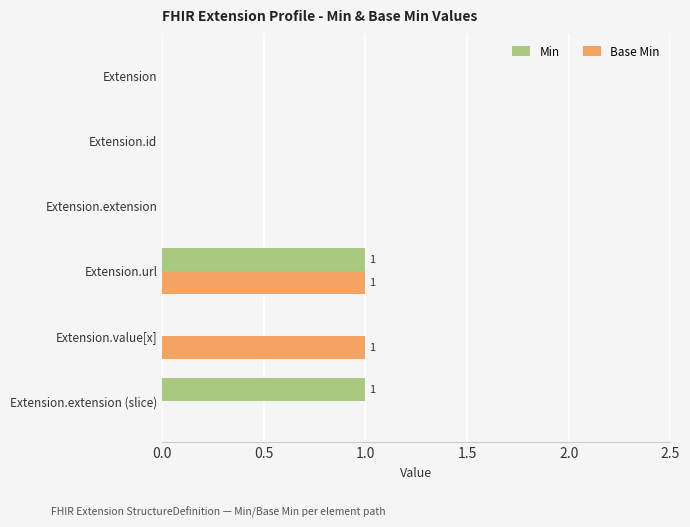

Between Extension.url and Extension.value[x], which series saw the biggest shift?

Min